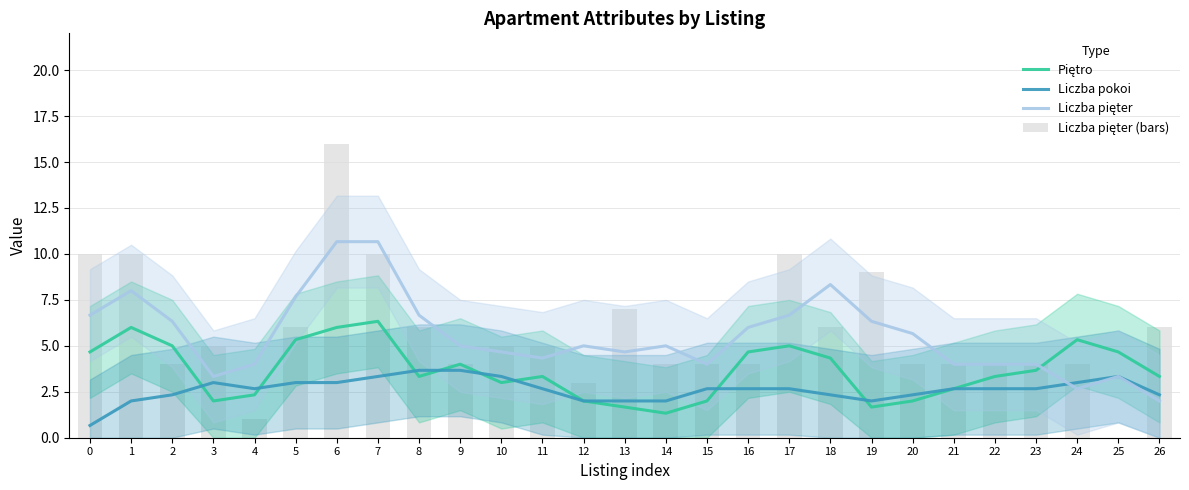

Which series has the largest total across all categories?

Liczba pięter (bars)